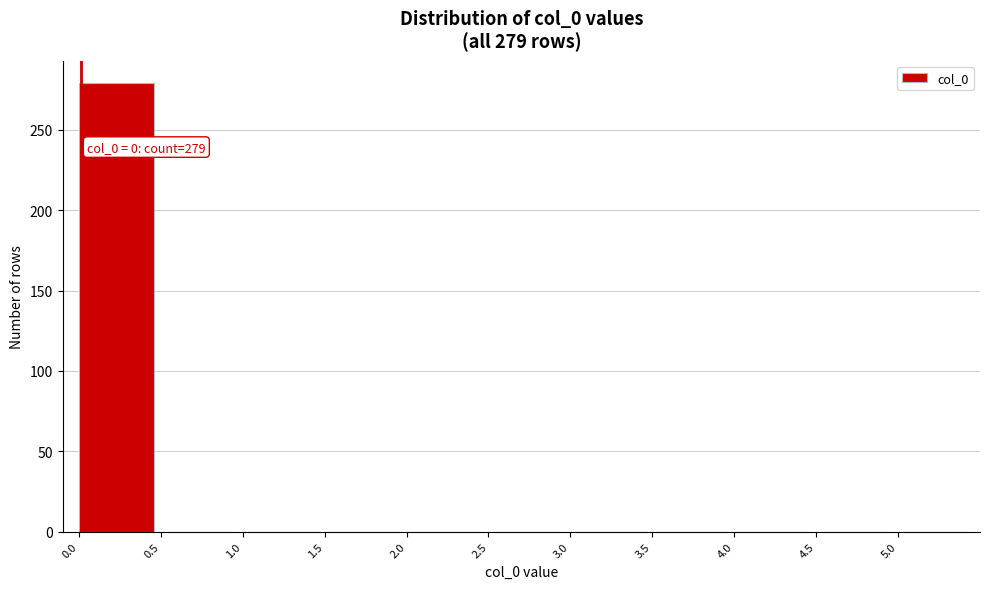

Over which range of the x-axis is the bar tallest?

0.0 to 0.5